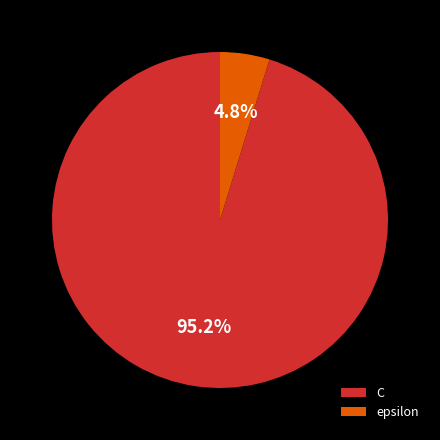

Is it true that epsilon is 5% of the pie?

True